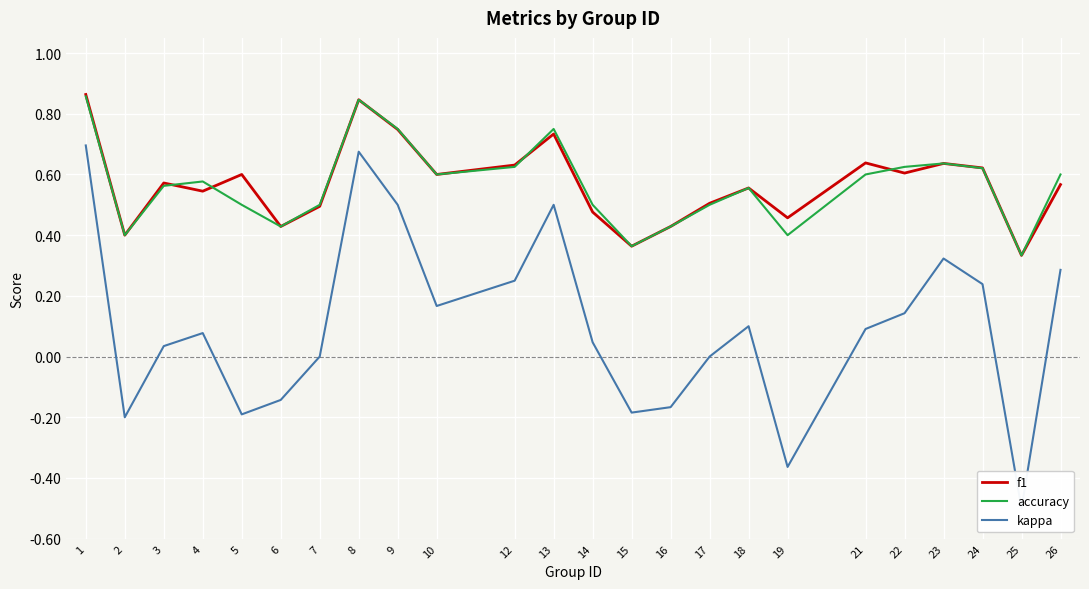

How many data points in kappa are less than 0?

7